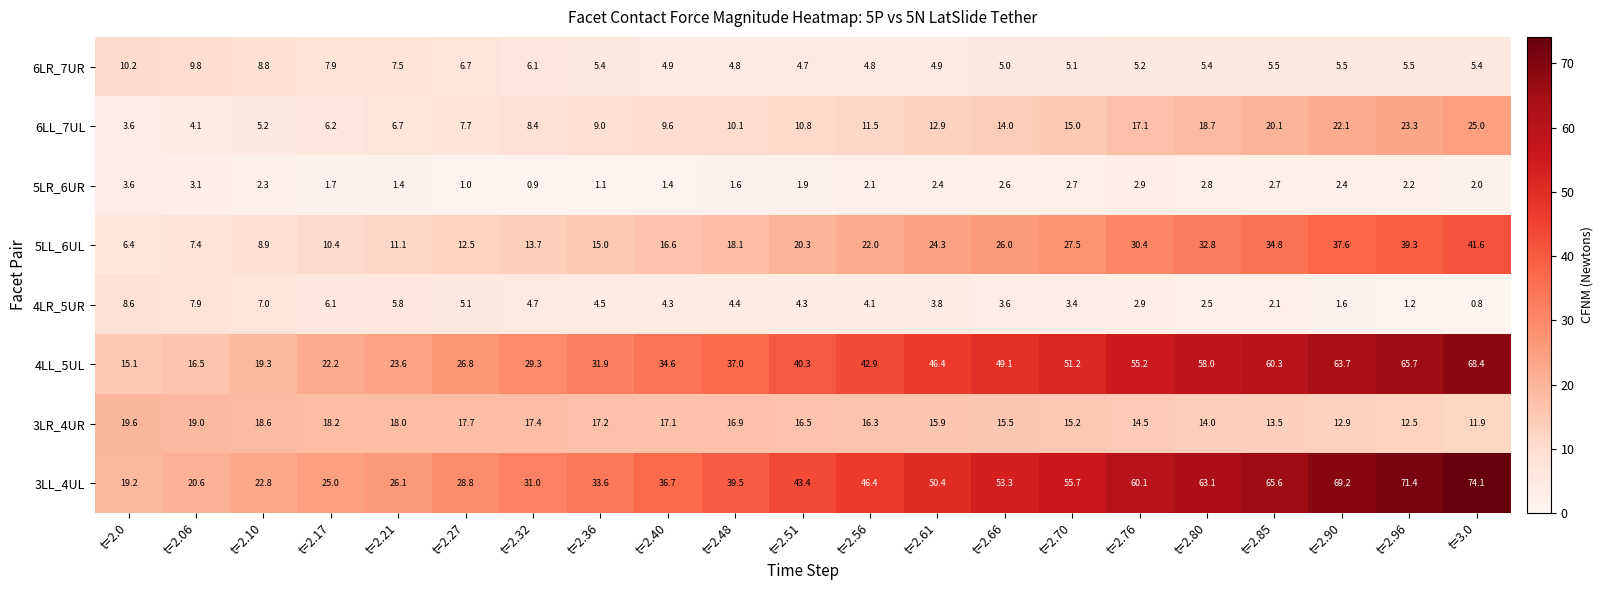

Is it true that 4LL_5UL equals 42.9 at t=2.56?

True